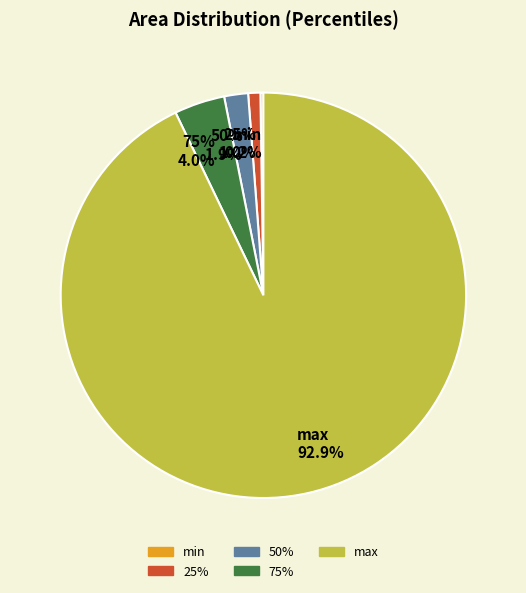

Is it true that min is 15% of the pie?

False